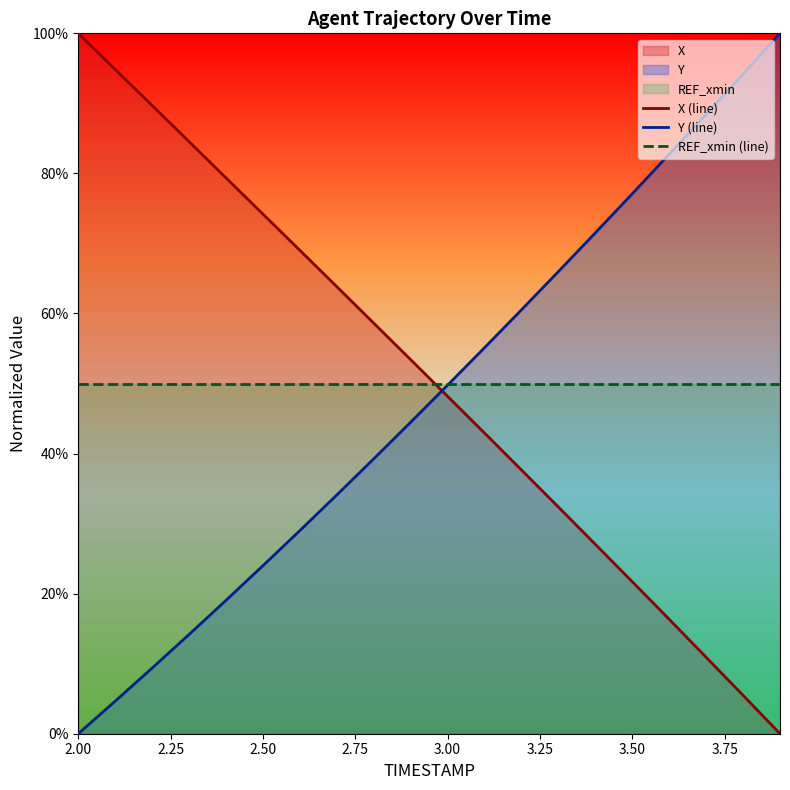

After their last crossing, which series has the higher values: REF_xmin (line) or X (line)?

REF_xmin (line)